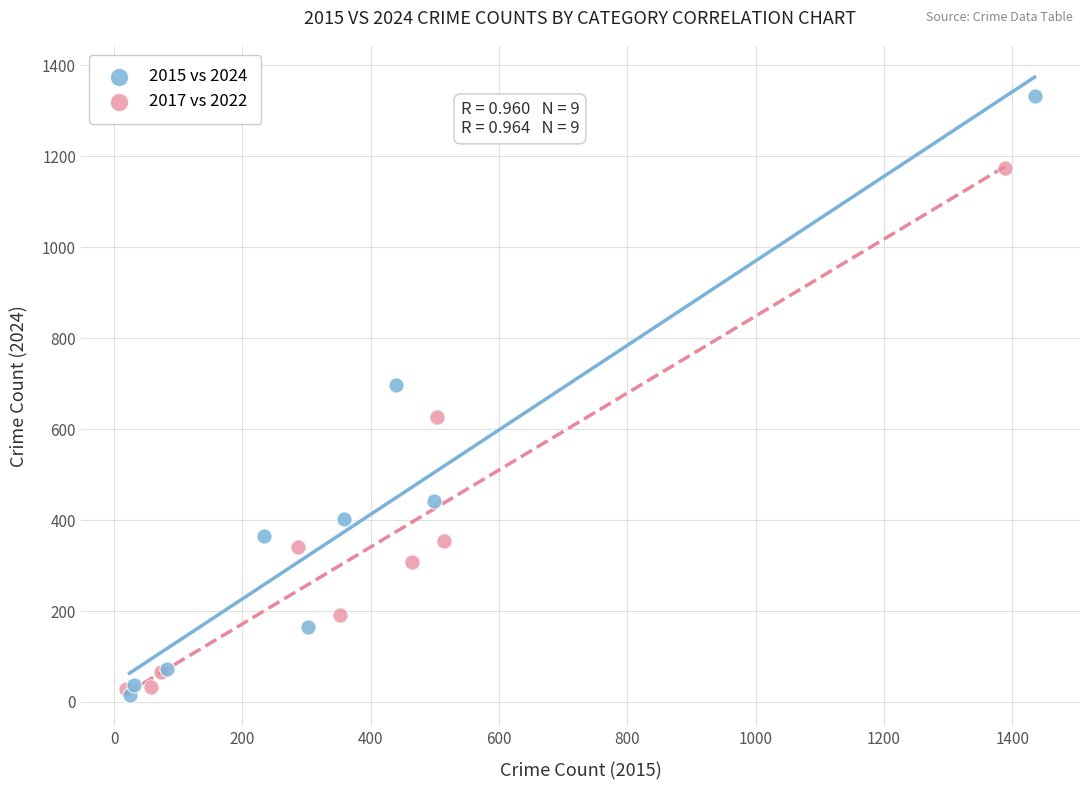

Which series reaches the minimum Y coordinate?

2015 vs 2024